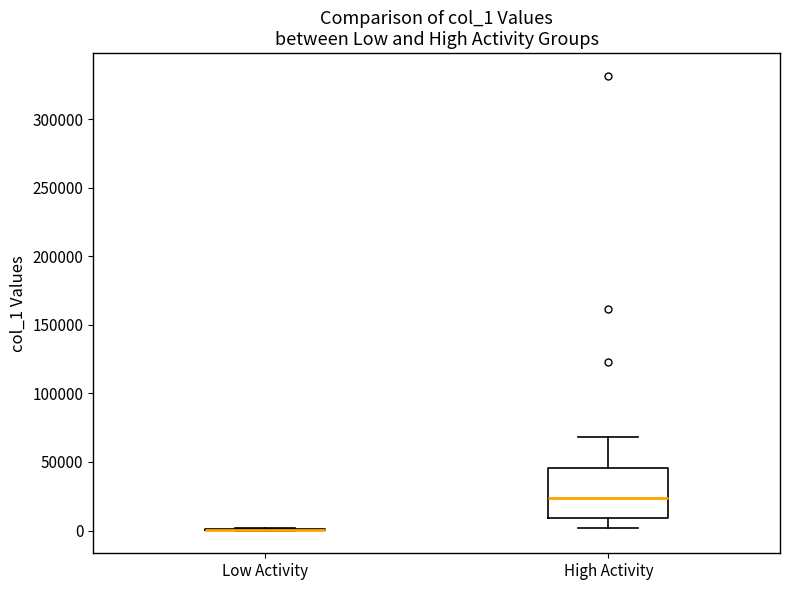

Reading left to right, transcribe this box plot: for each box, give where its median line is, the range the box spans, and where its two whiskers end, as read against the y-axis. The values are not printed on the chart, so give them approximately, as read against the axis.

Low Activity: box collapsed to a line at 0, whiskers 0 to 0
High Activity: median 25000, box 10000 to 45000, whiskers 0 to 70000